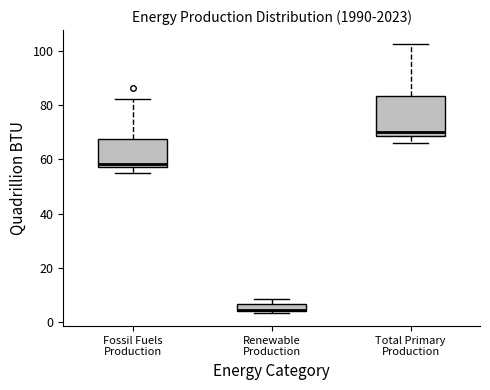

Where is the lower edge of the box for Total Primary Production on the y-axis? The values are not printed on the chart, so give them approximately, as read against the axis.

68